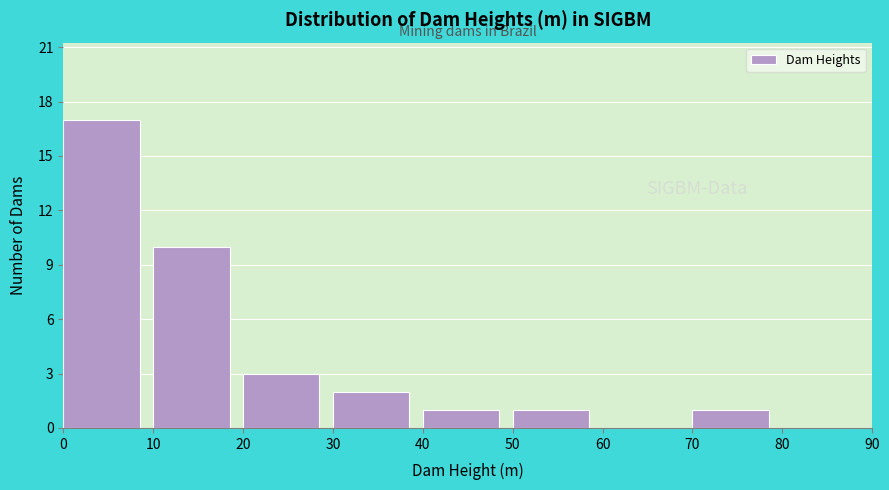

Which range on the x-axis has the tallest bar?

0 to 10